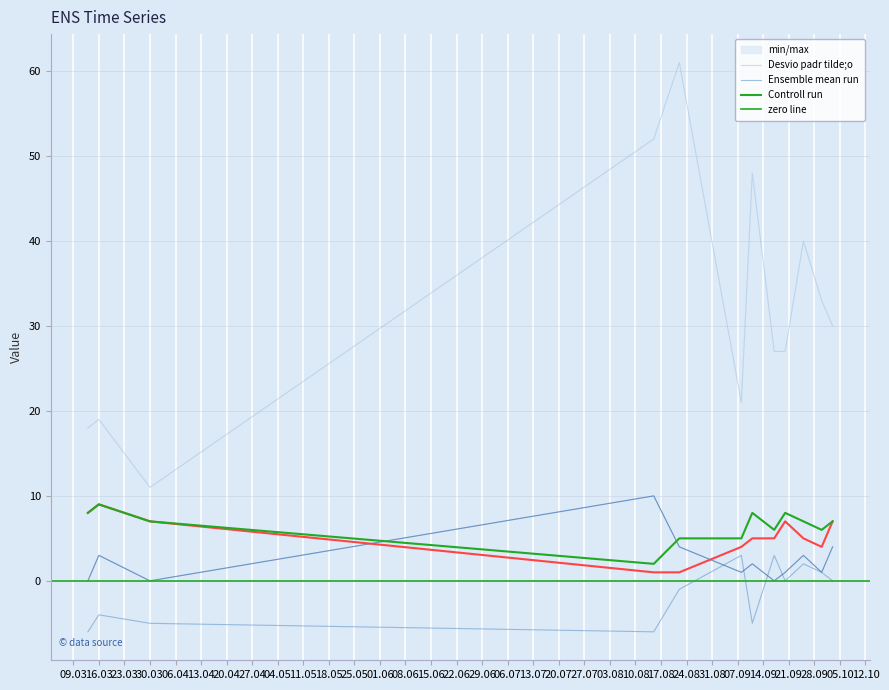

What is the highest value of the col_0 series?

10